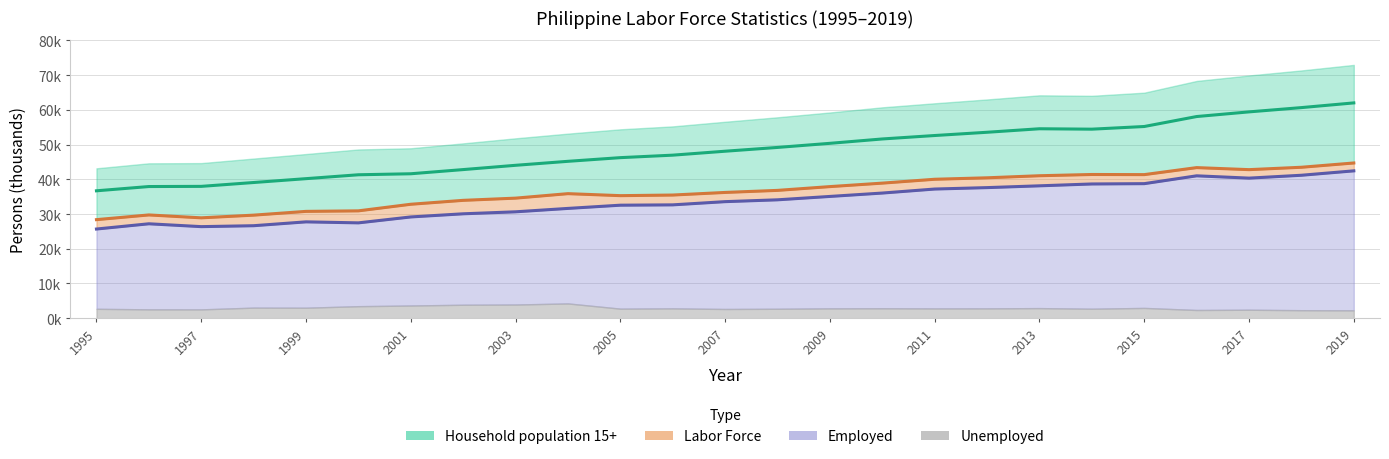

At how many categories does at least one series exceed 66862?

4